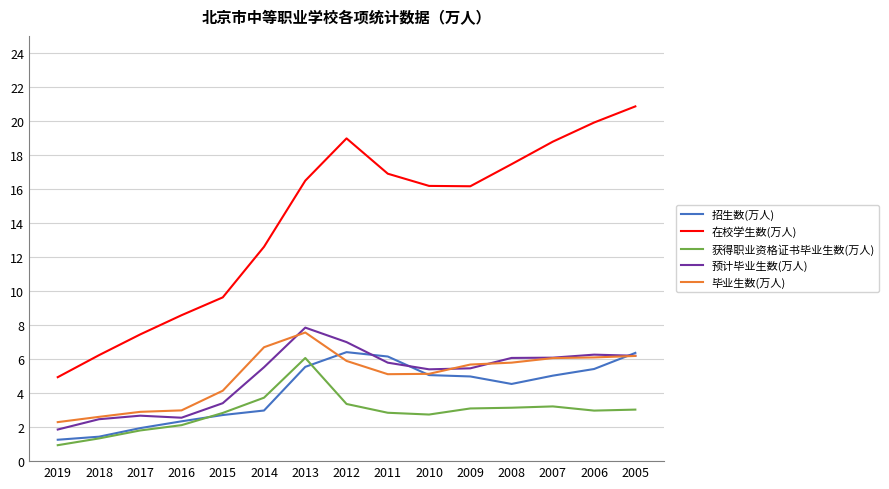

Read the 预计毕业生数(万人) value at 2008.

6.1